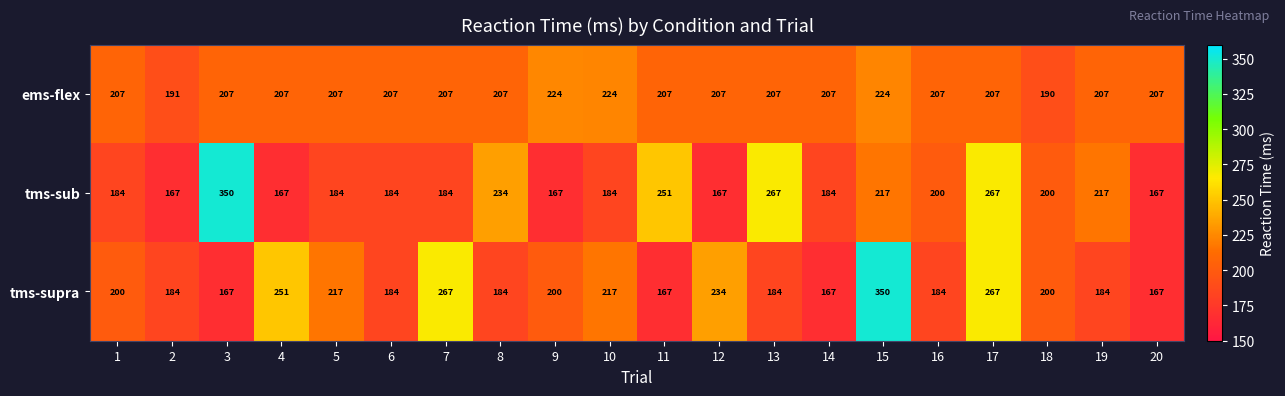

What is the spread (max minus min) of values at 10?

40